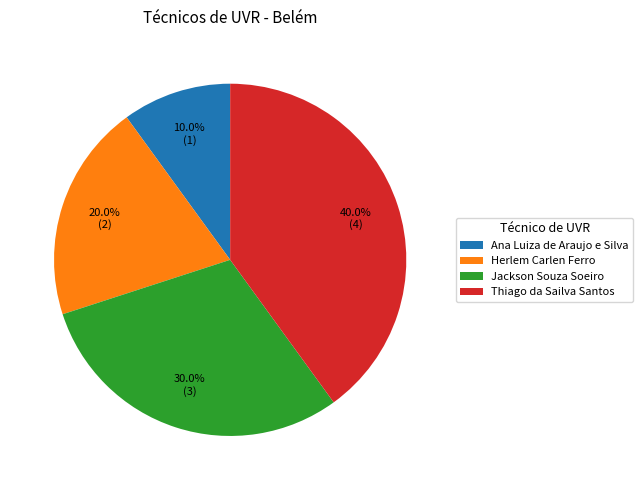

Which slice is the largest?

Thiago da Sailva Santos